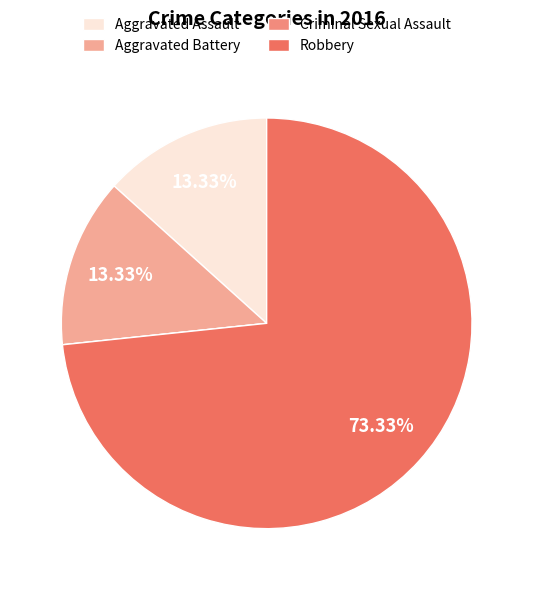

What is the change in value from Aggravated Assault to Robbery?

+9